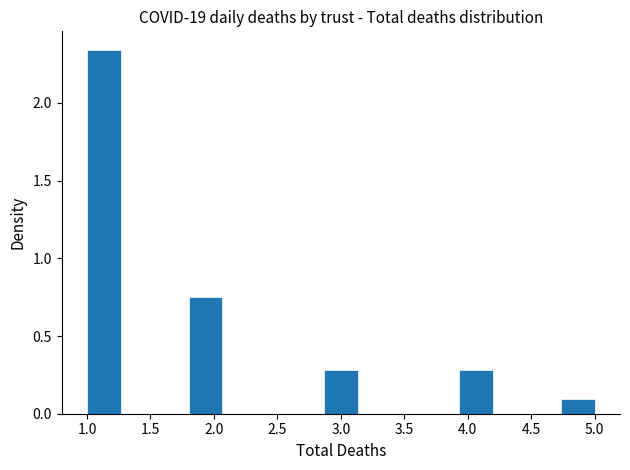

Reading left to right, list every bar in this chart as the range it spans on the x-axis followed by its height. Neither the bar edges nor the heights are printed on the chart, so give them approximately, as read against the axes.

1.00 to 1.25: 2.35
1.25 to 1.55: 0
1.55 to 1.80: 0
1.80 to 2.05: 0.75
2.05 to 2.35: 0
2.35 to 2.60: 0
2.60 to 2.85: 0
2.85 to 3.15: 0.30
3.15 to 3.40: 0
3.40 to 3.65: 0
3.65 to 3.95: 0
3.95 to 4.20: 0.30
4.20 to 4.45: 0
4.45 to 4.75: 0
4.75 to 5.00: 0.10